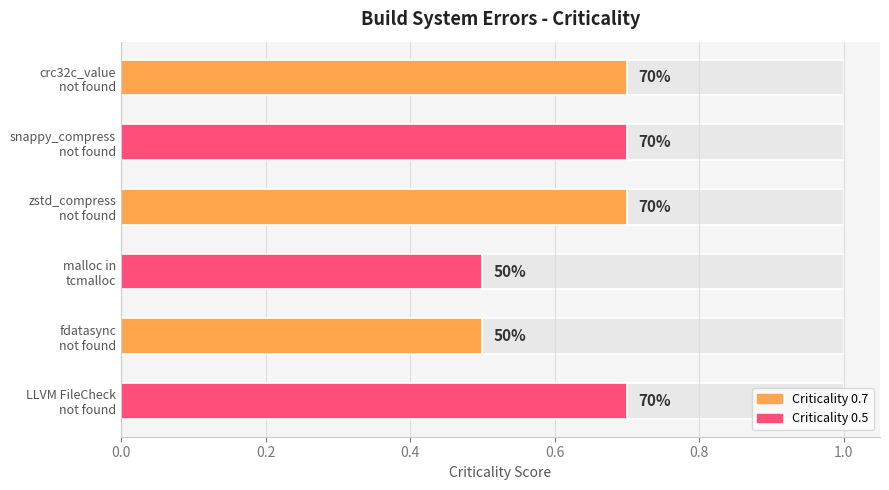

What is the difference between the maximum and minimum values?

0.2